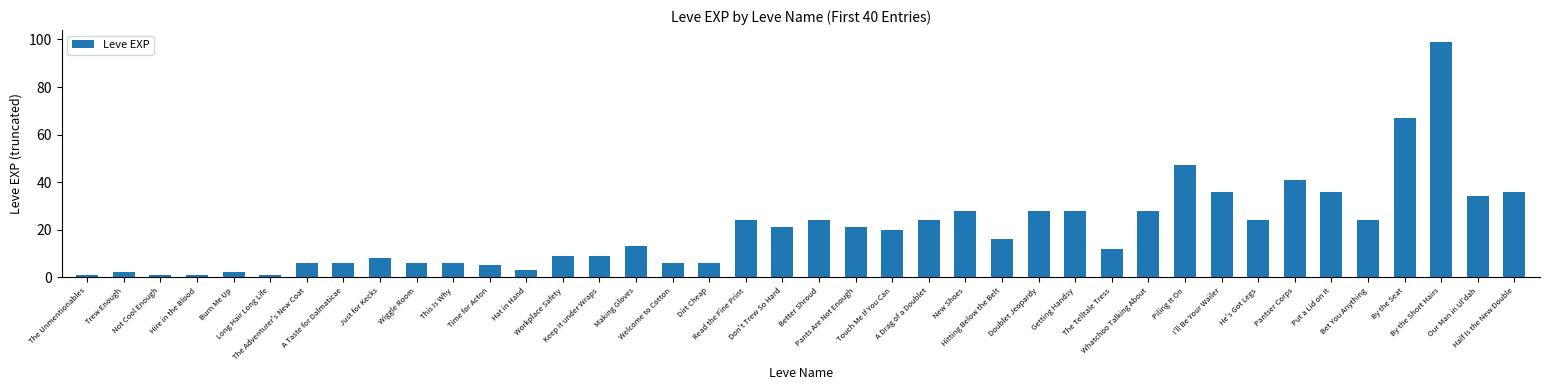

What is the minimum value shown in the chart?

1